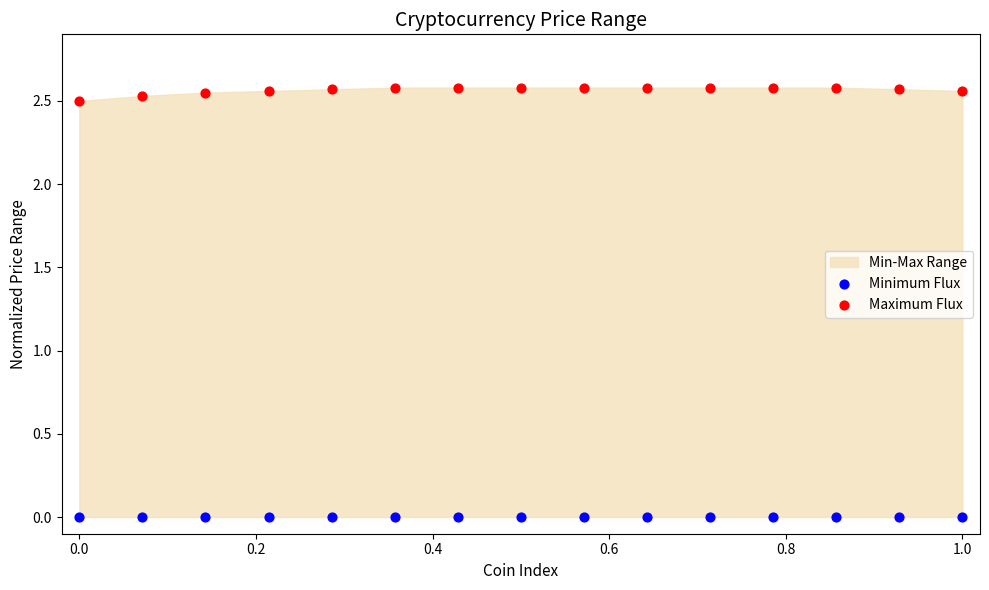

Which series contains the highest Y value?

Maximum Flux